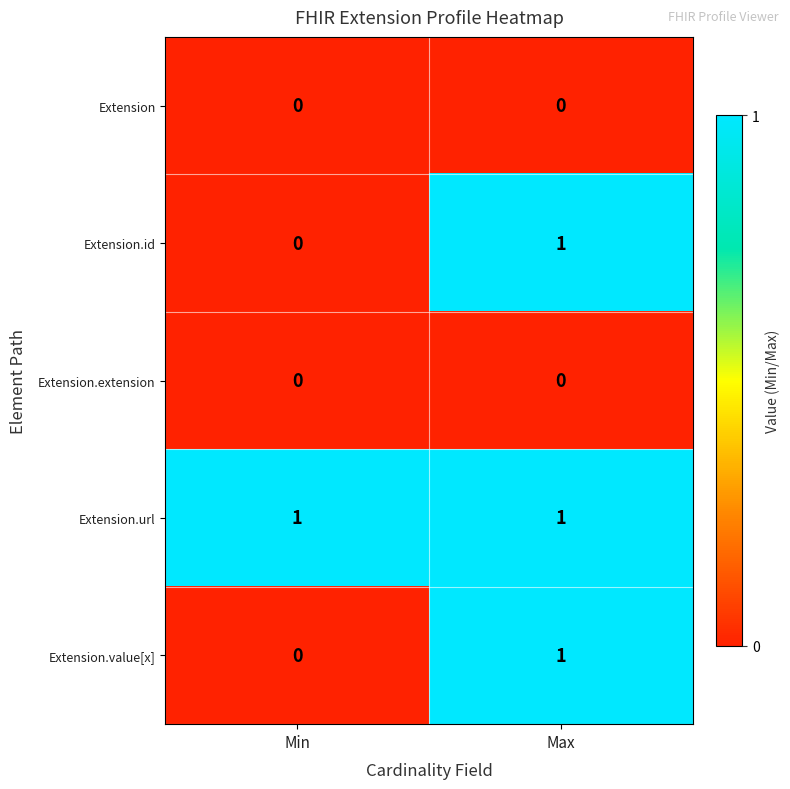

Reading left to right, transcribe all the data shown in this chart.

Extension: 0	0
Extension.id: 0	1
Extension.extension: 0	0
Extension.url: 1	1
Extension.value[x]: 0	1